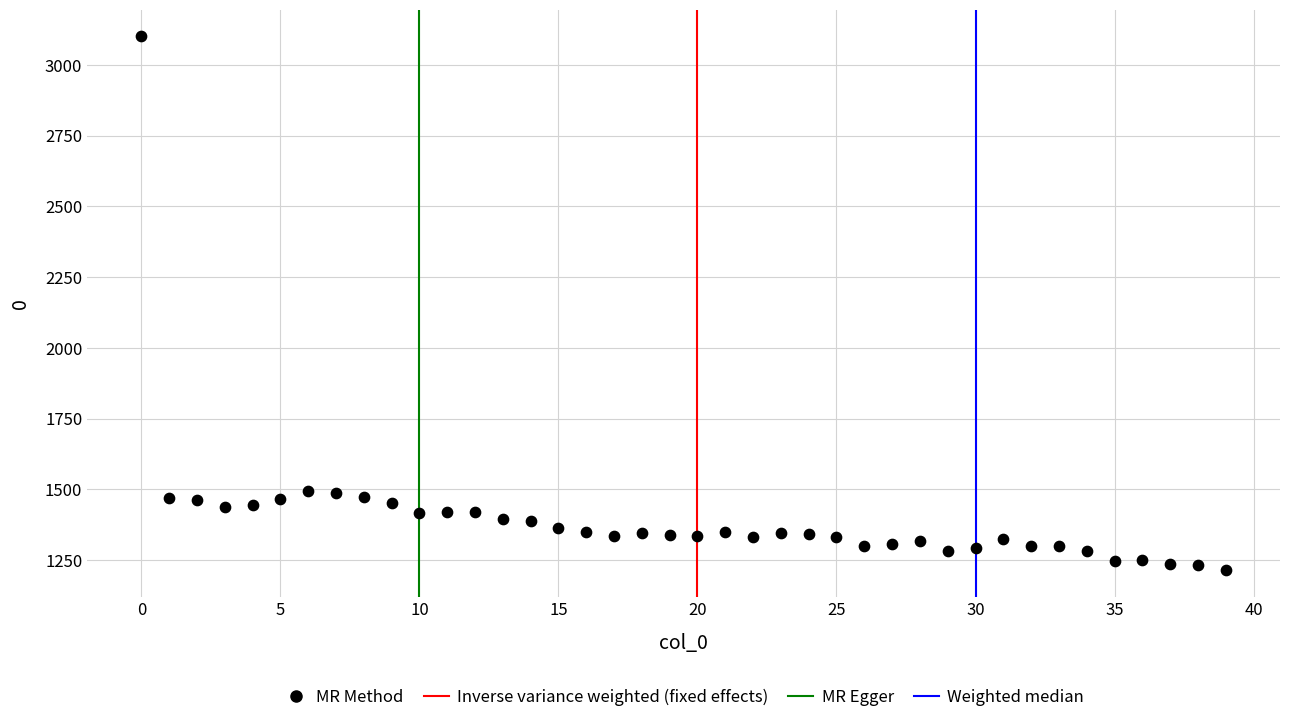

What is the range of Y values (max minus min)?

1887